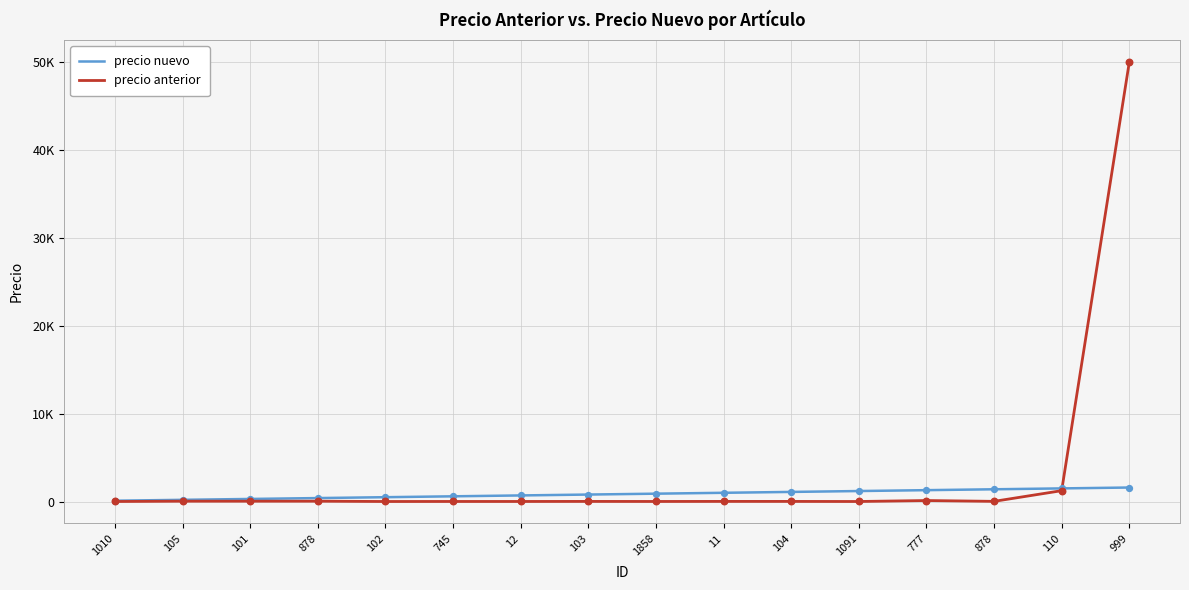

At how many categories does at least one series exceed 43666?

1